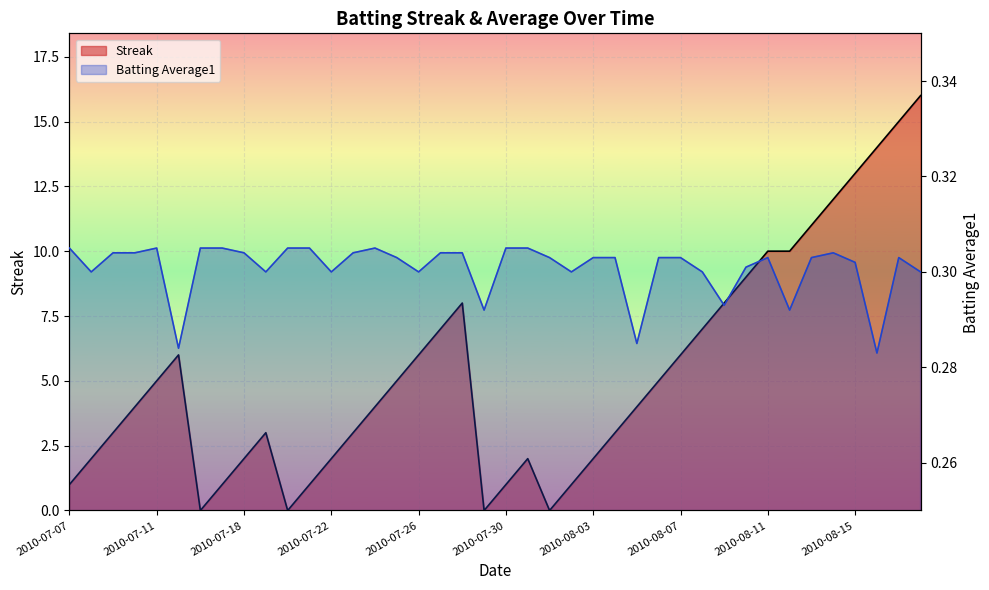

Between 2010-07-15 and 2010-07-17, which is larger?

2010-07-15